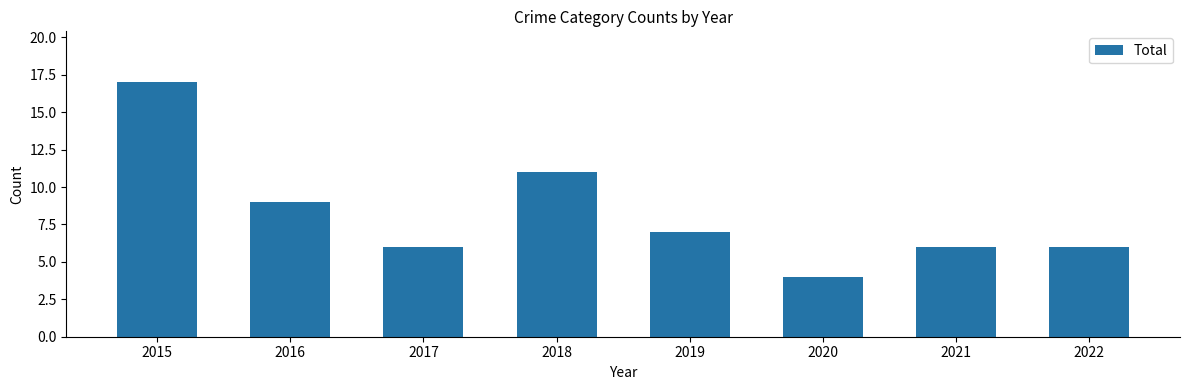

Which has a higher value, 2015 or 2017?

2015